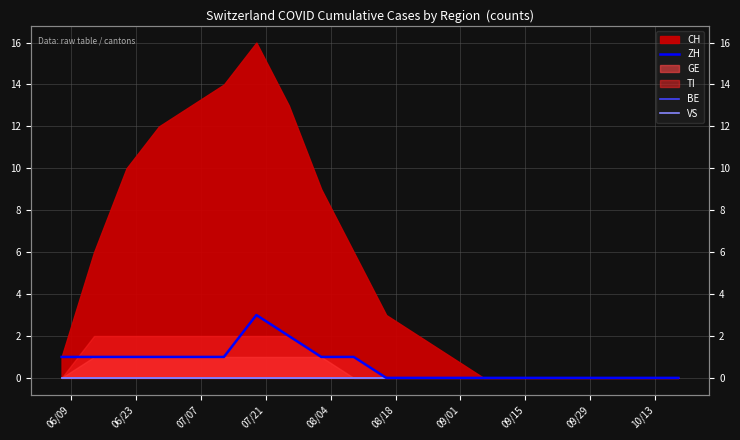

How many values in the ZH series exceed 1?

2